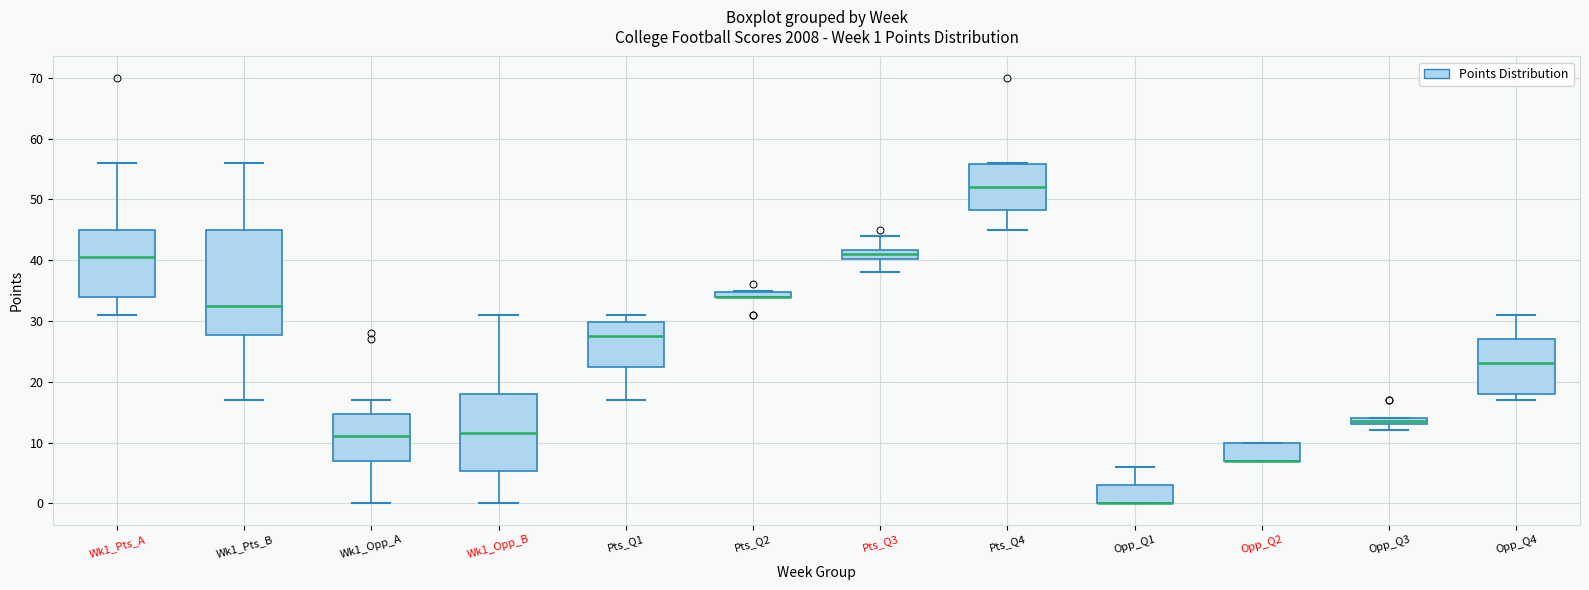

Which box is the tallest, from its lower edge to its upper edge?

Wk1_Pts_B